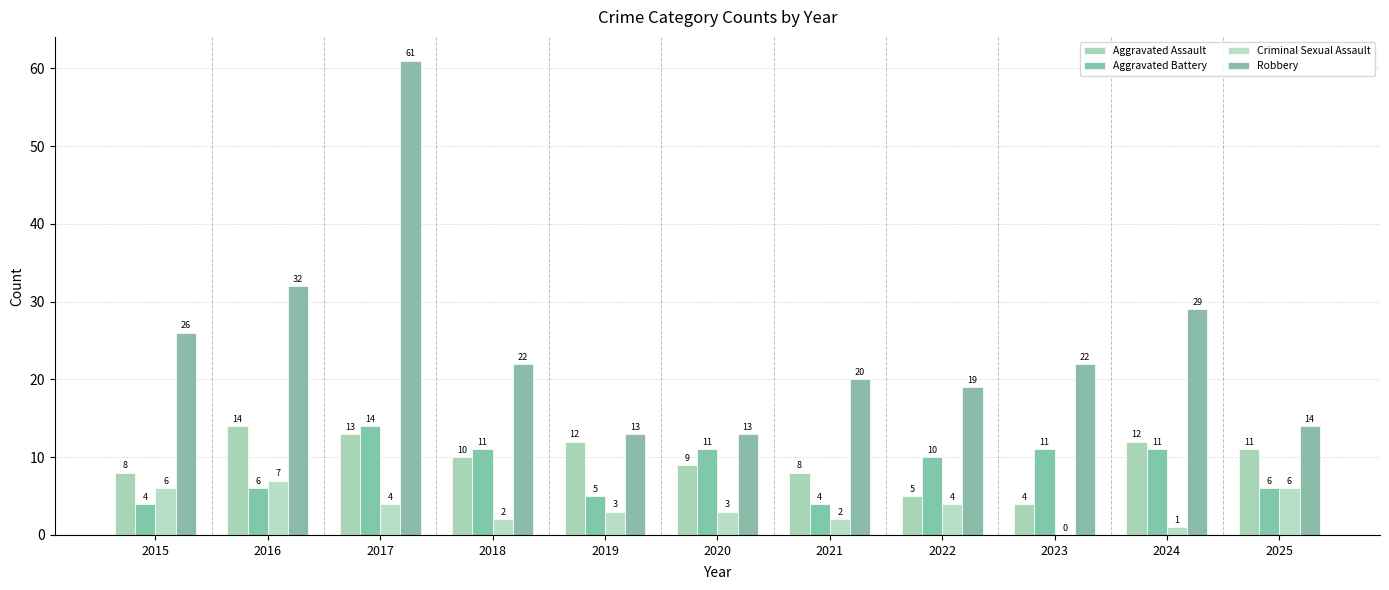

What is the highest value of the Robbery series?

61